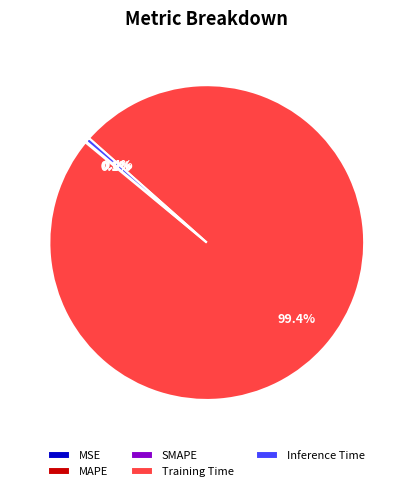

To the nearest percent, what portion does Training Time represent?

99%